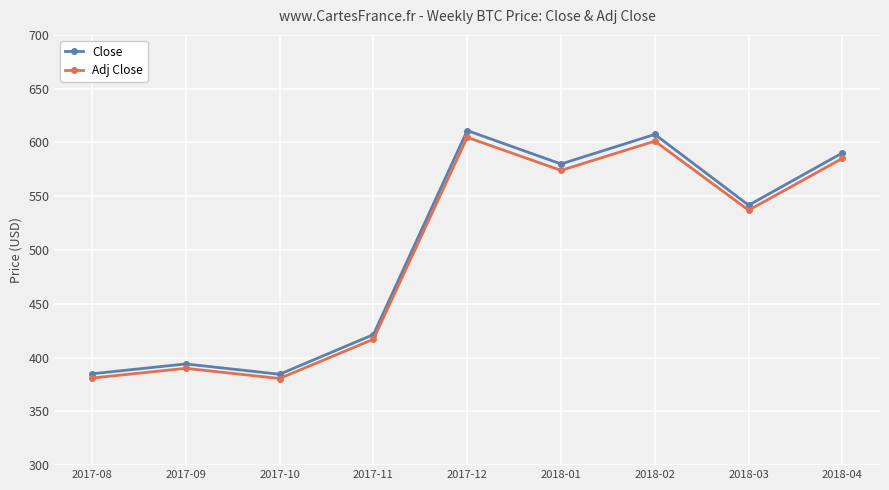

What is the difference between the highest and lowest values at 2017-12?

6.3